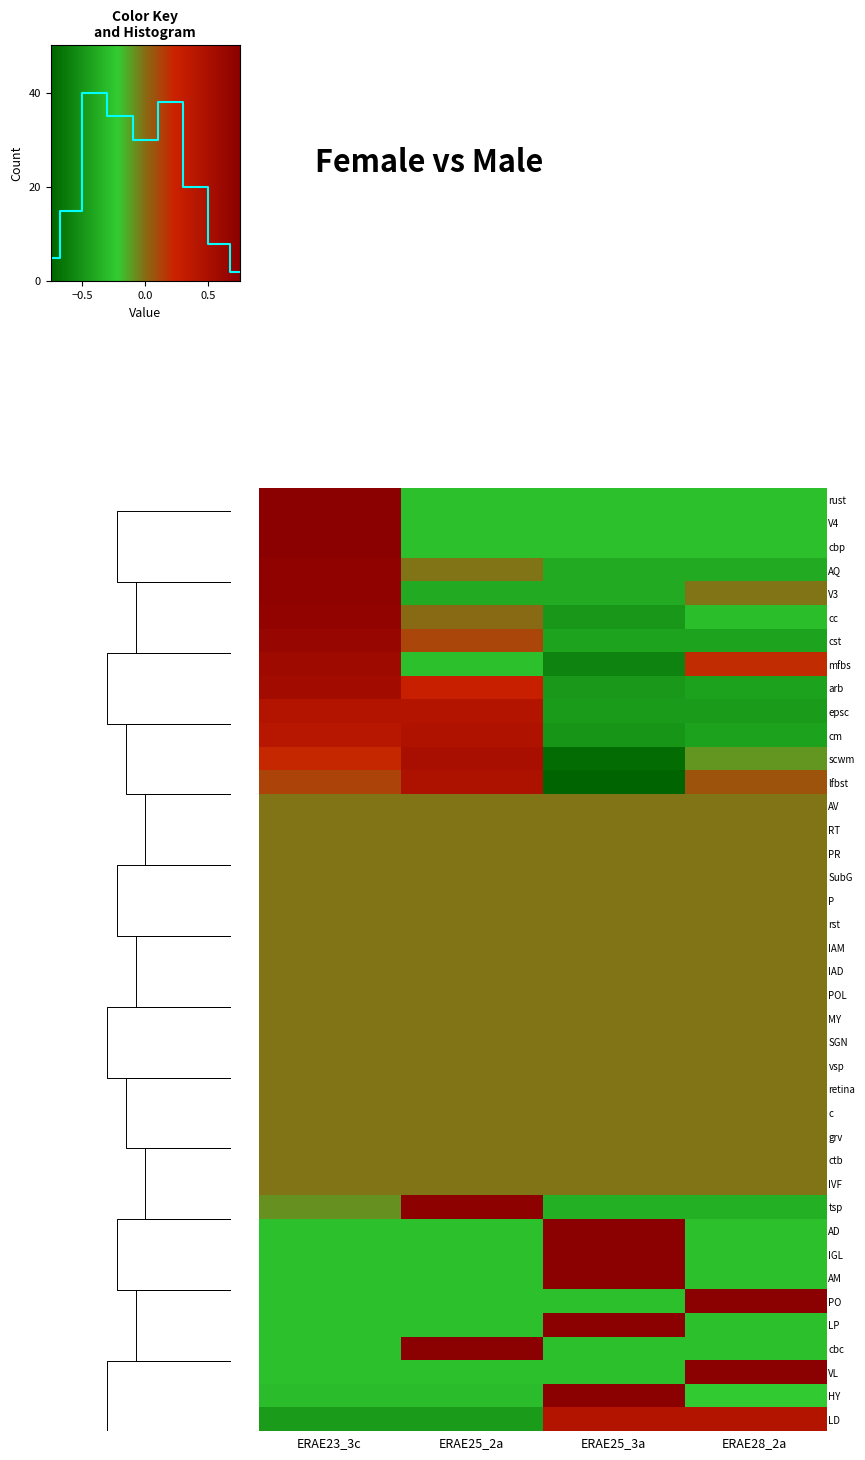

Which has a higher value, ERAE25_3a or ERAE25_2a?

ERAE25_3a